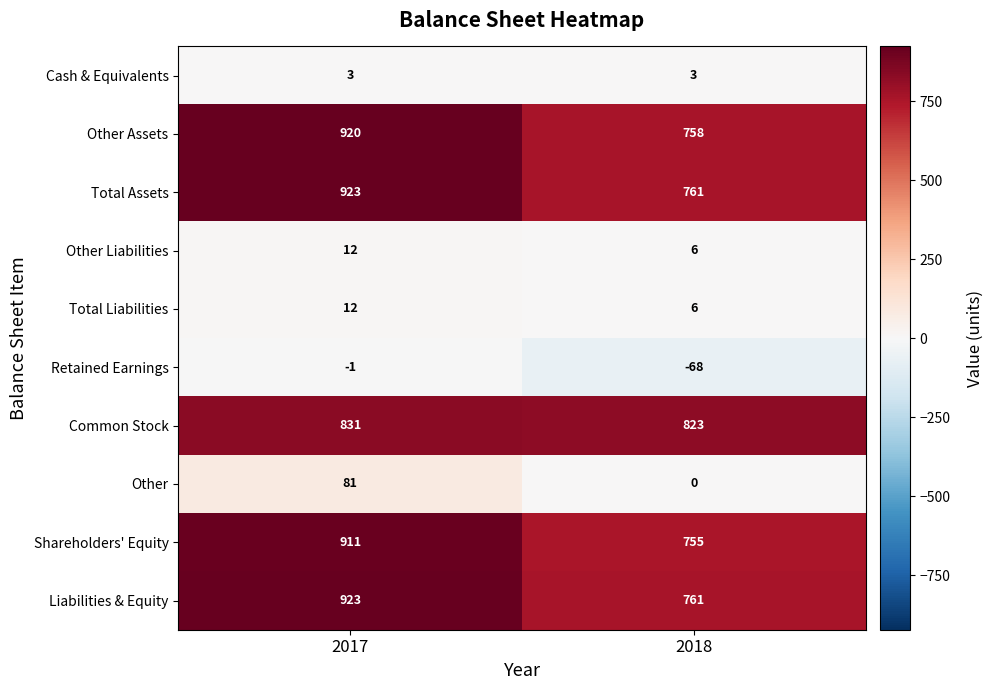

What is the lowest value of the Cash & Equivalents series?

3